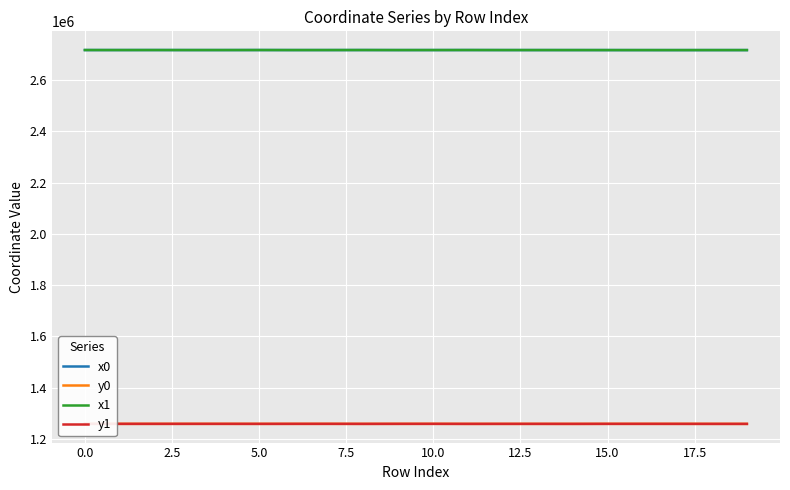

True or false: x1 and y0 cross at least once.

False